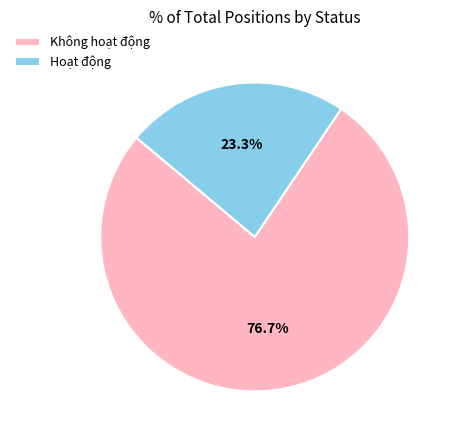

Combined, do Không hoạt động and Hoạt động account for over 50%?

Yes